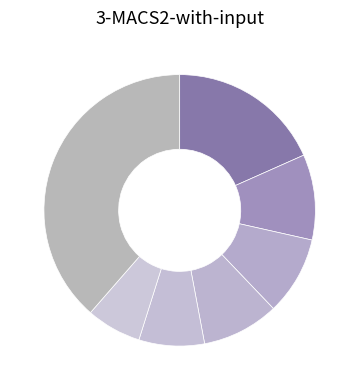

How many slices are in this pie chart?

7